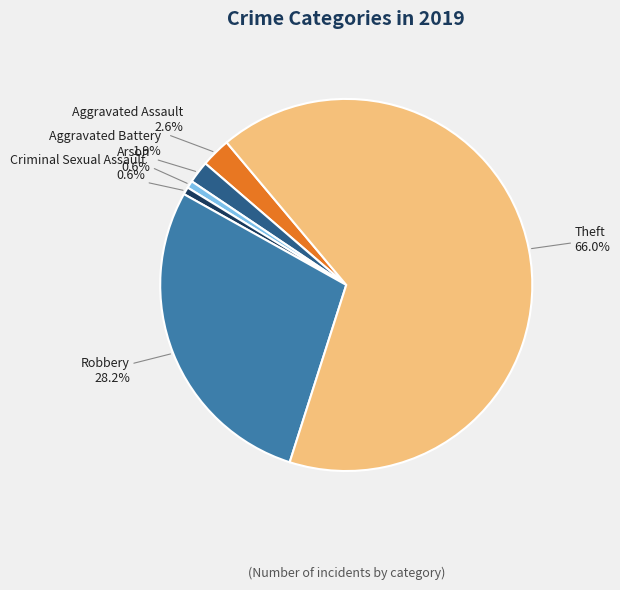

Does any single category account for the majority?

Yes